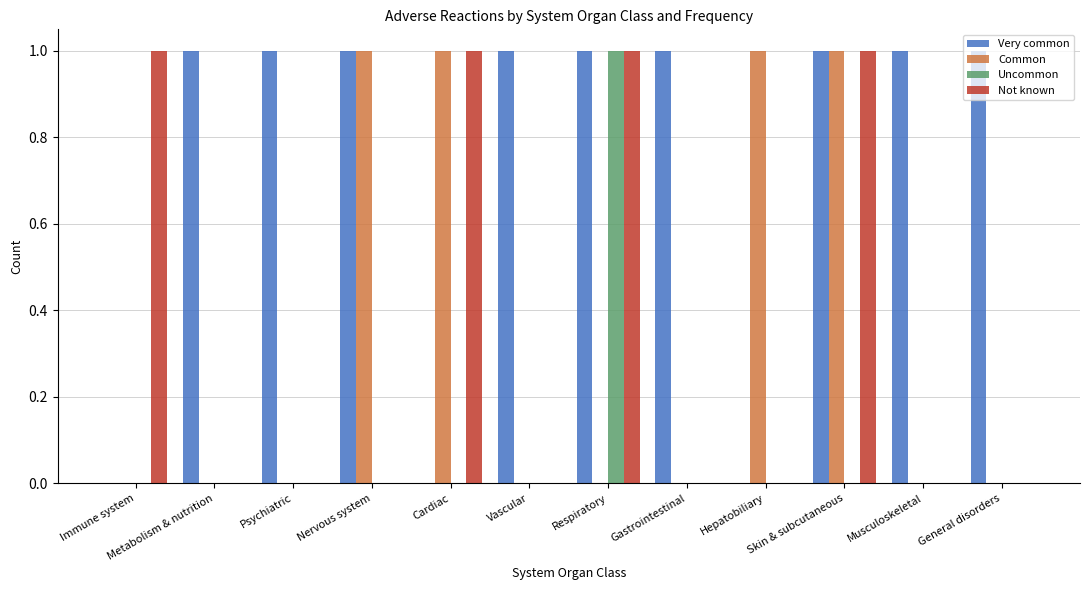

Which series has the largest total across all categories?

Very common